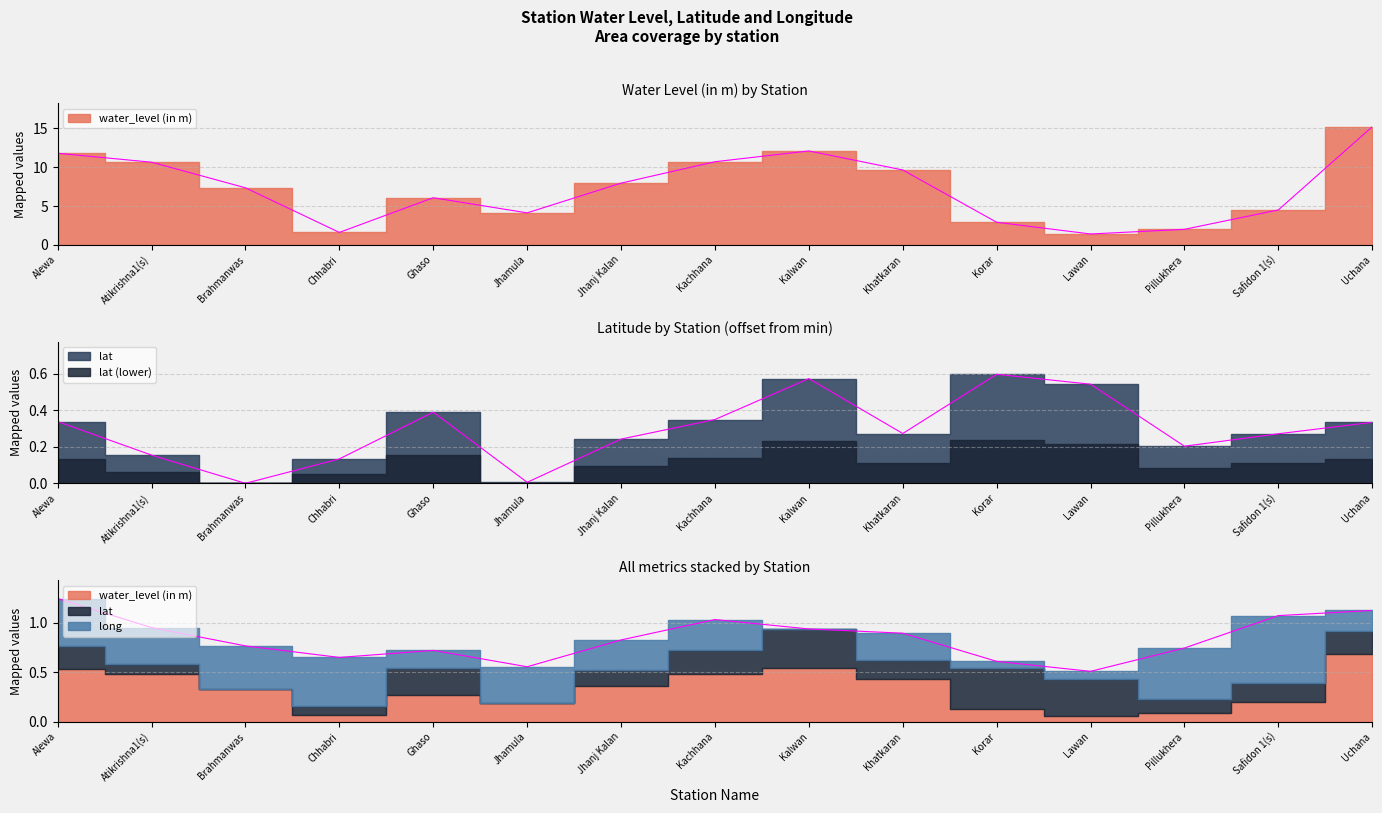

Does the chart display data point markers on the line(s)?

No